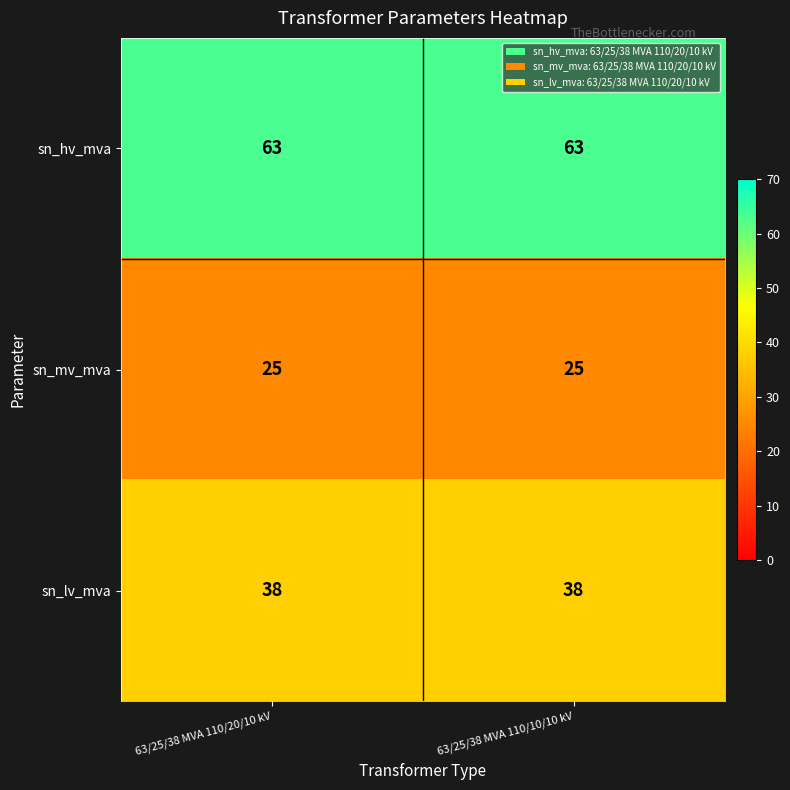

What is the sum of the sn_mv_mva values at 63/25/38 MVA 110/10/10 kV and 63/25/38 MVA 110/20/10 kV?

50